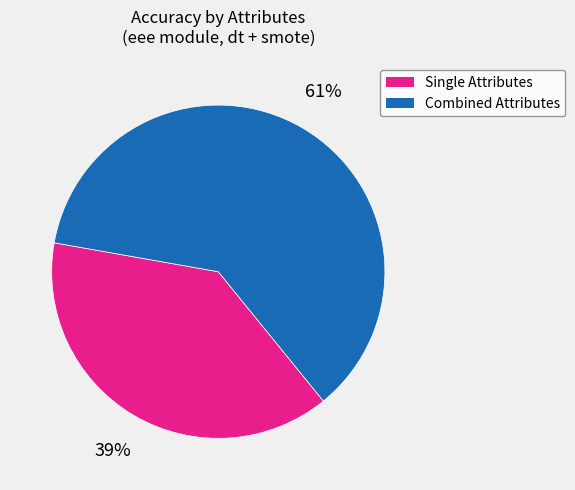

Does any single category account for the majority?

Yes